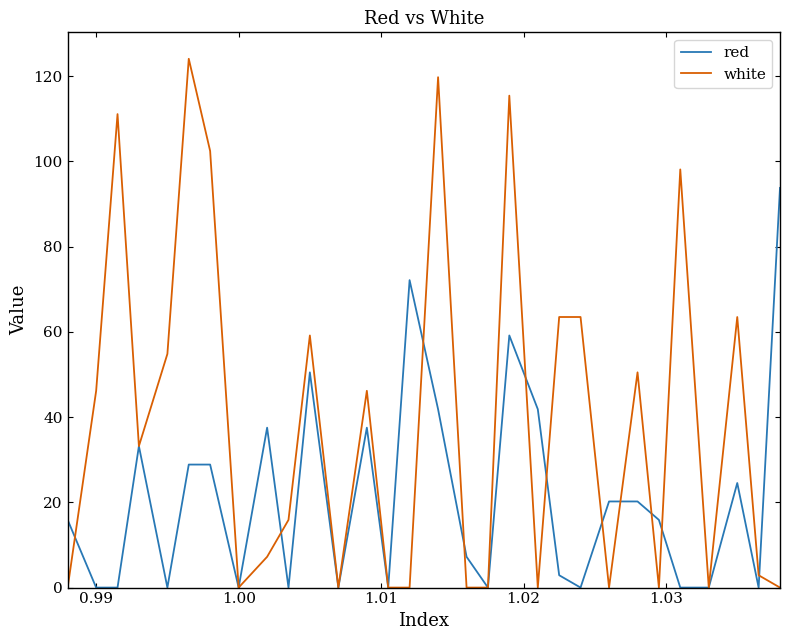

What is the average value of the red series?

21.1